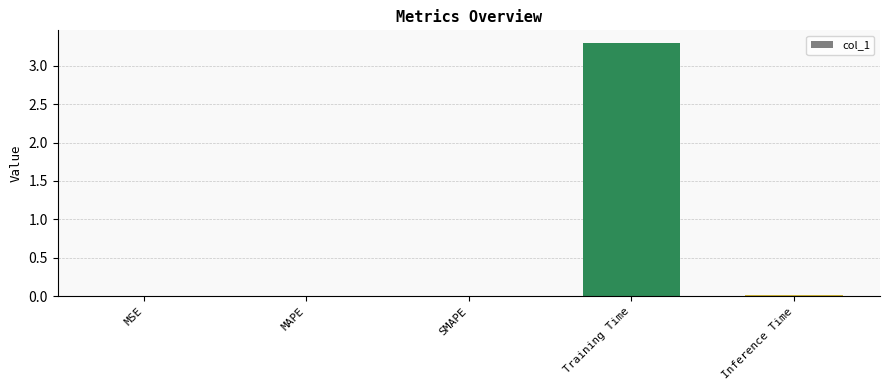

What is the maximum value shown in the chart?

3.3